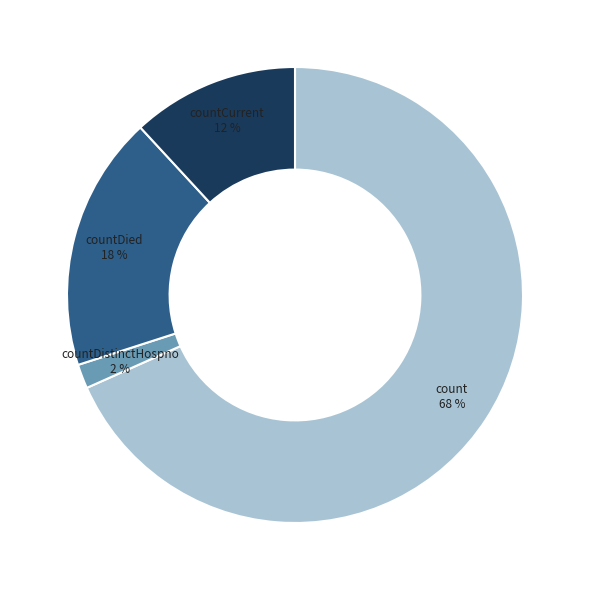

Does any single category account for the majority?

Yes